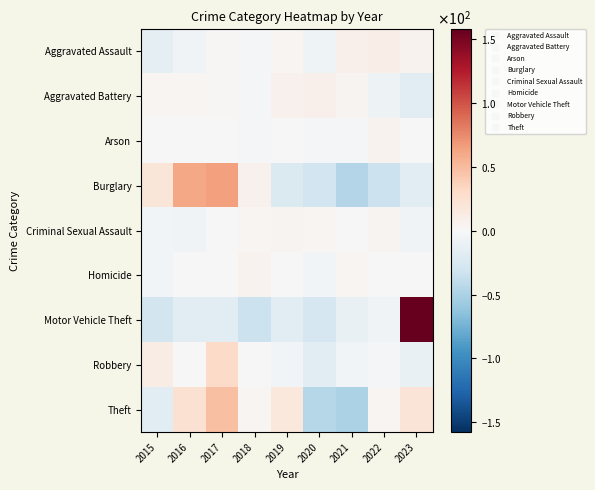

Rank the series by their maximum value, from highest to lowest.

Motor Vehicle Theft, Burglary, Theft, Robbery, Aggravated Assault, Aggravated Battery, Arson, Homicide, Criminal Sexual Assault